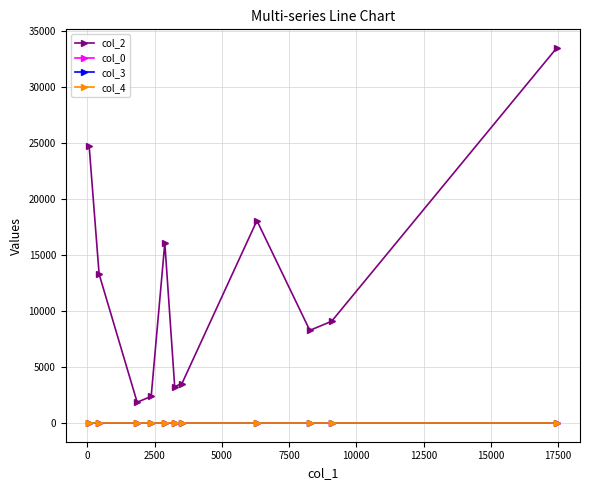

True or false: col_2 and col_3 cross at least once.

False